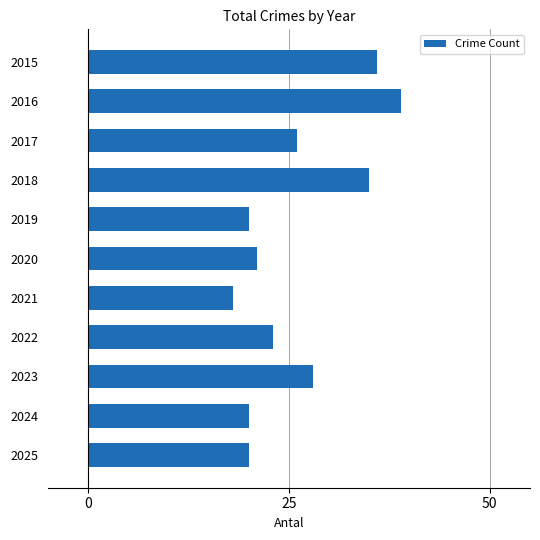

What is the difference between the values at 2019 and 2018?

15